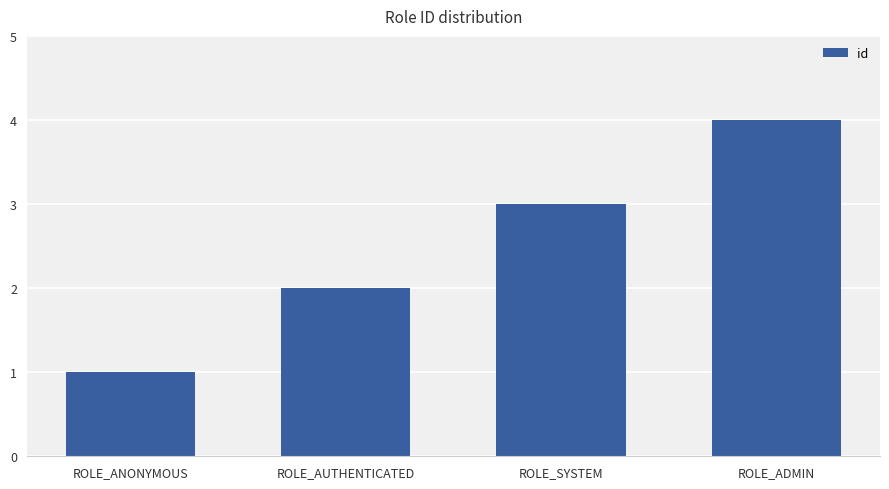

What is the sum of the values at ROLE_ADMIN and ROLE_AUTHENTICATED?

6